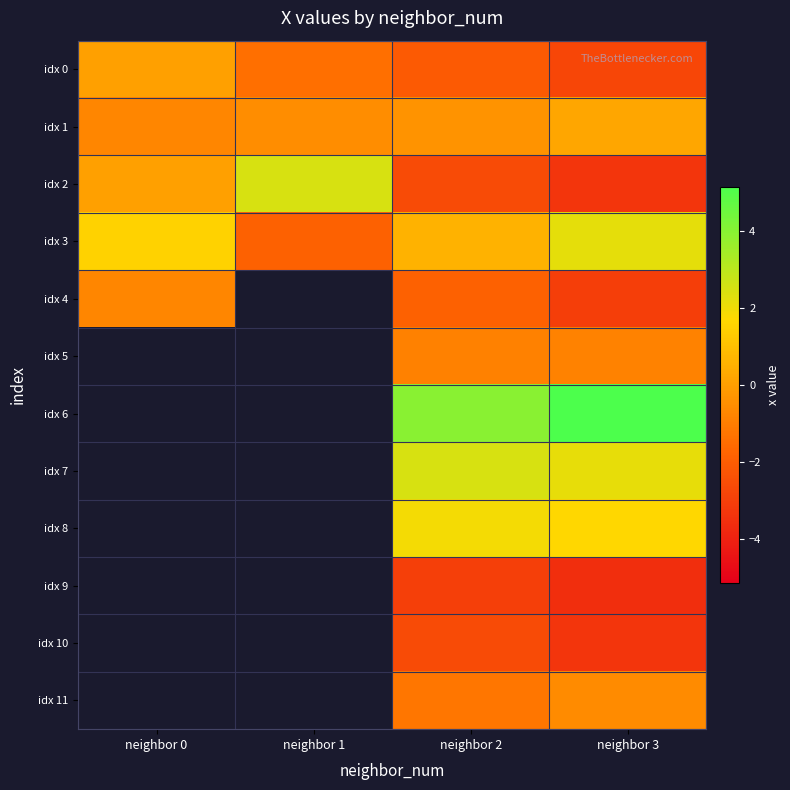

What is the difference between the highest and lowest values at neighbor 3?

8.7